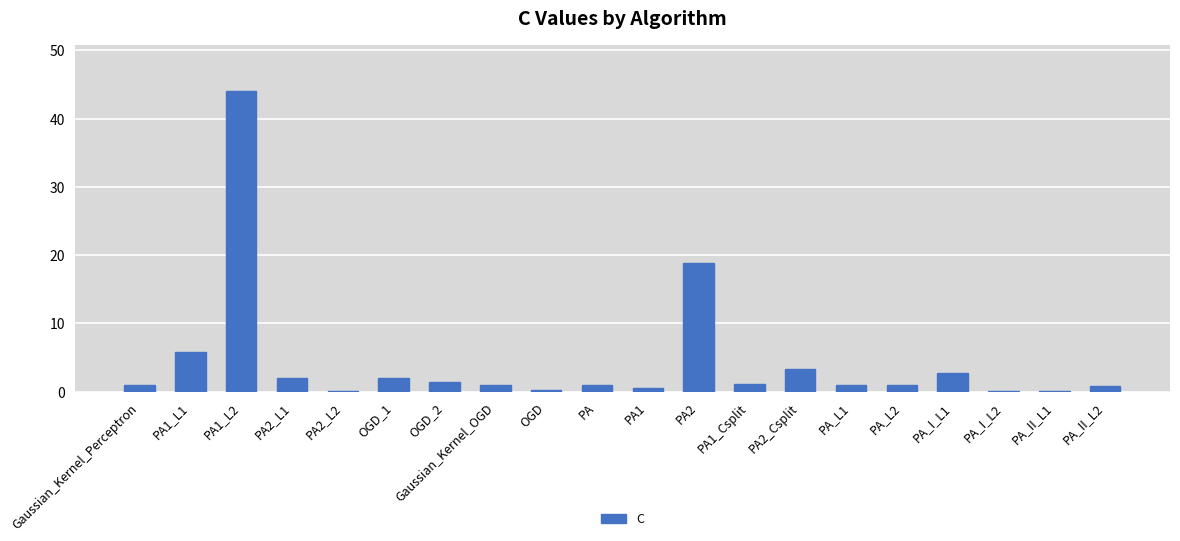

Where is the data nearest to the value 22?

PA2